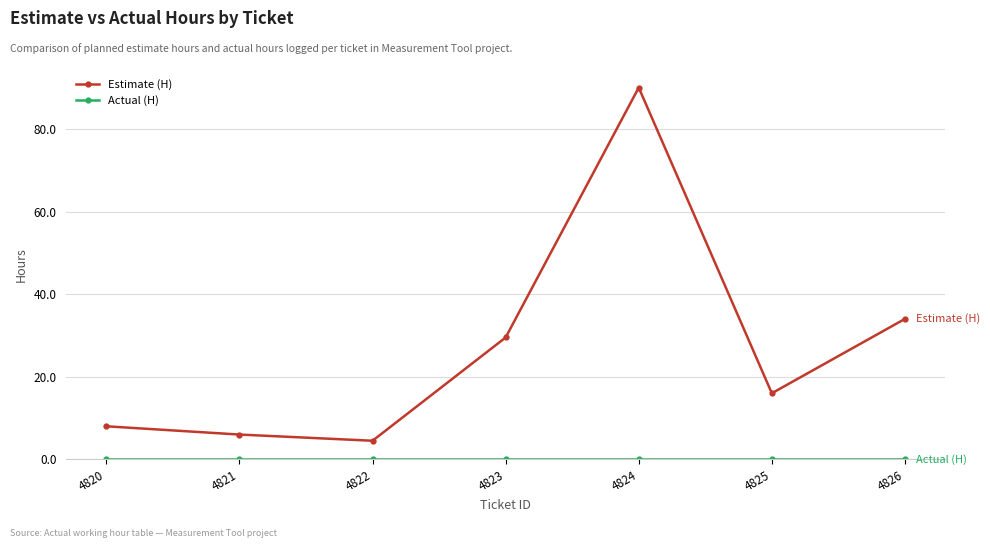

What is the difference between the maximum and minimum values in the Estimate (H) series?

85.5